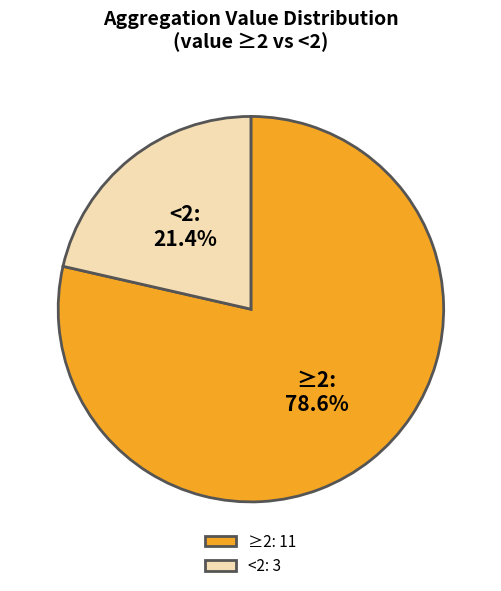

Rank the categories by value from highest to lowest.

≥2: 11, <2: 3